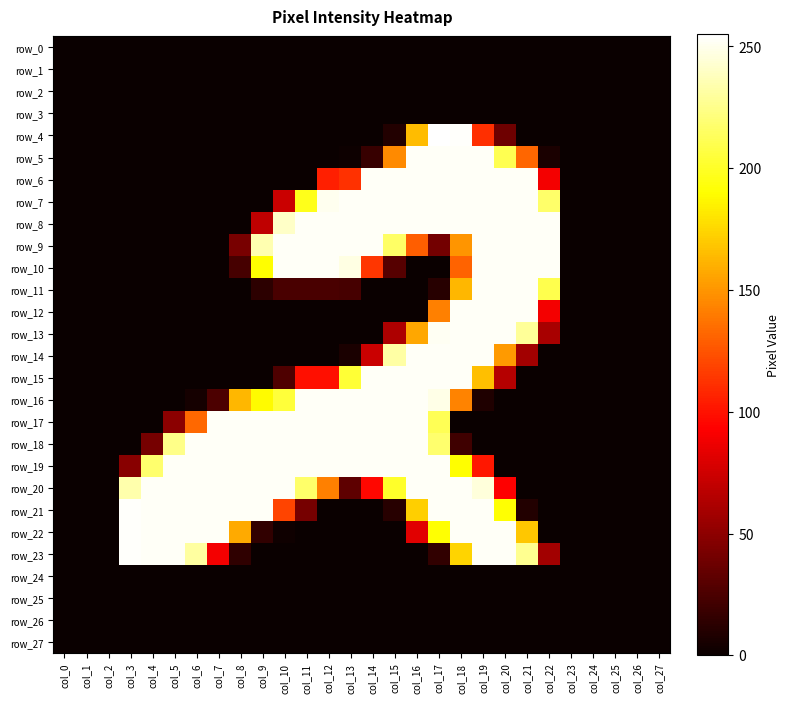

What is the sum of all row_9 values?

3089